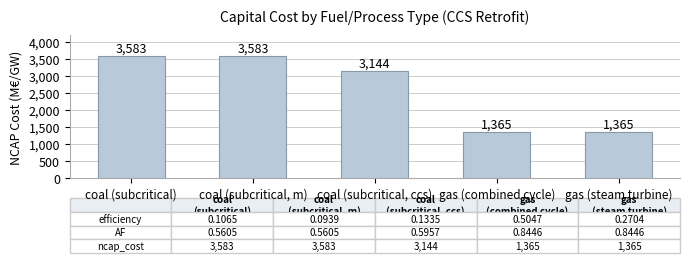

The chart shows a value of 3583 at coal (subcritical). True or false?

True